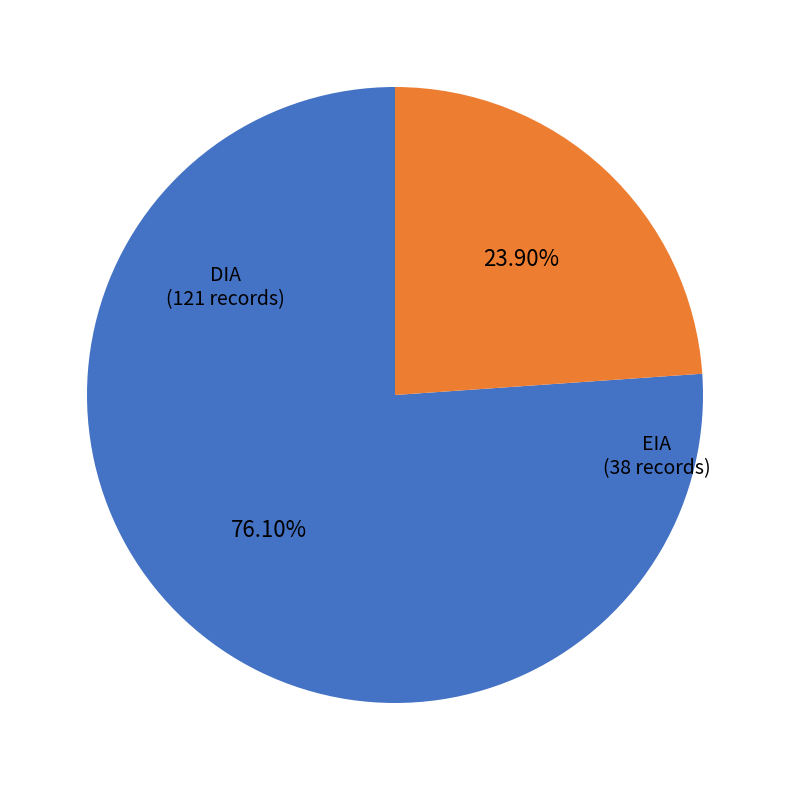

What is the ratio of the value at DIA to the value at EIA?

3.2